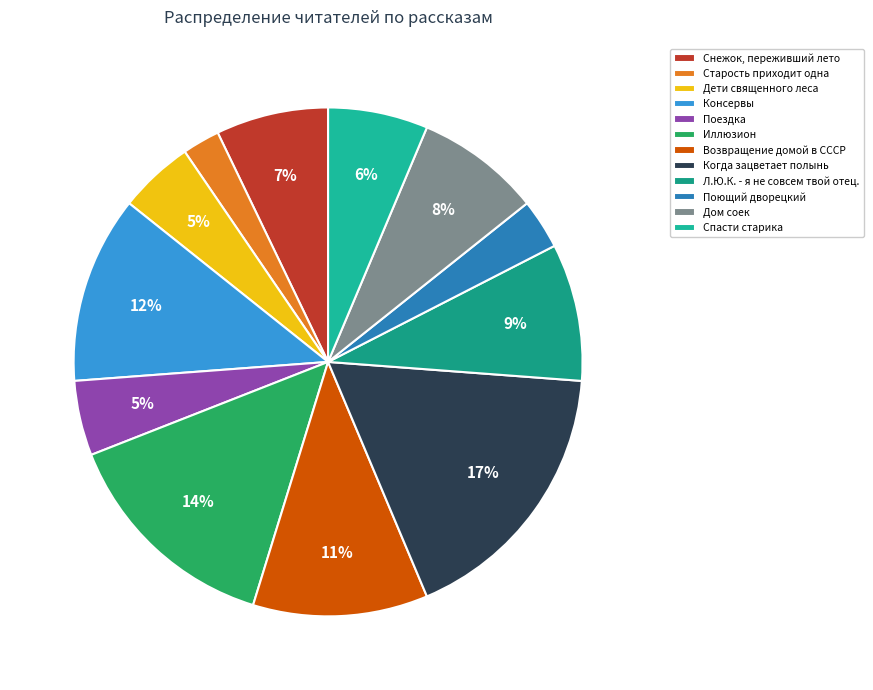

How many slices are in this pie chart?

12